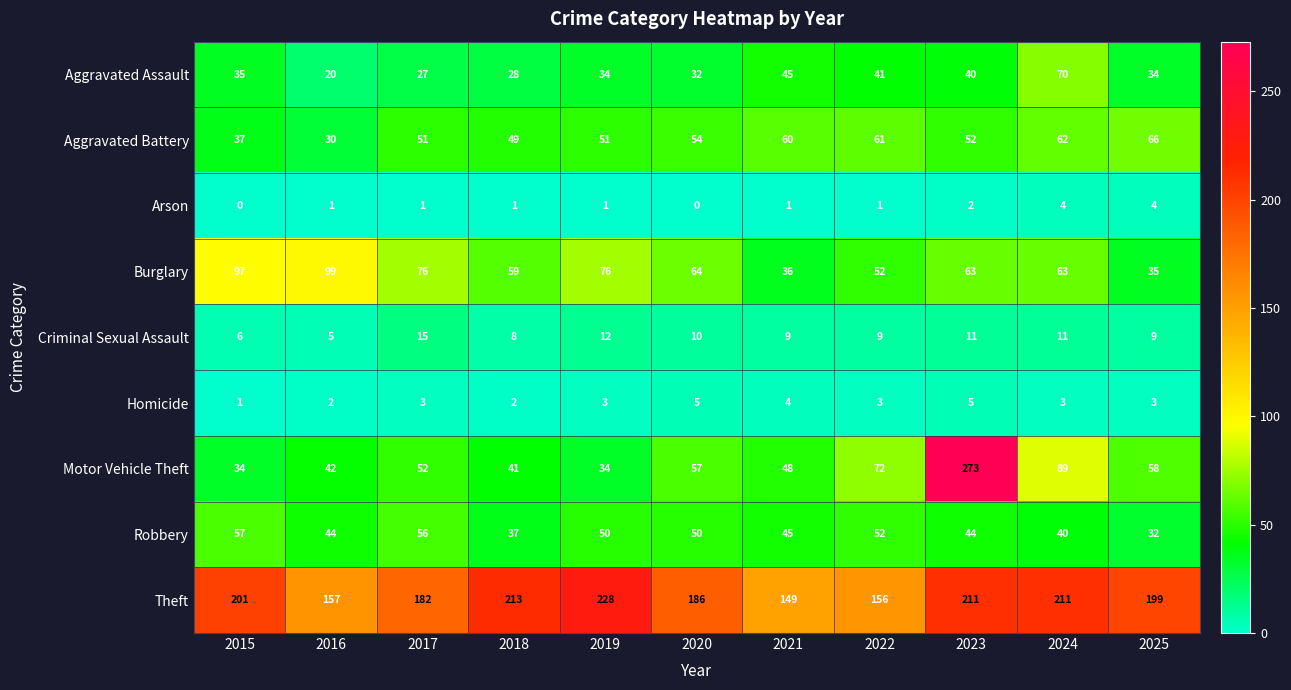

At which category is the sum across all series the highest?

2023